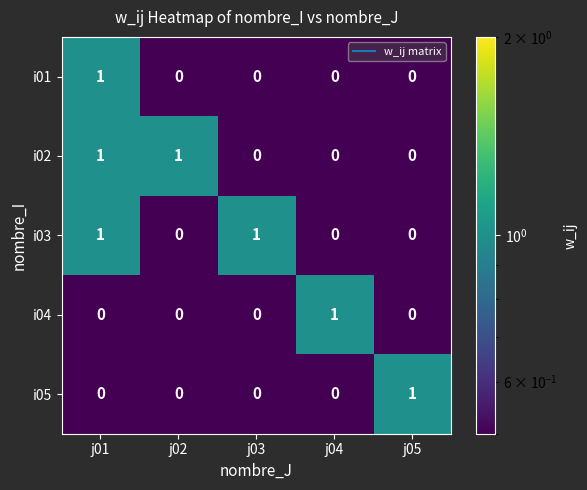

Reading right to left, transcribe all the data shown in this chart.

i01: 0	0	0	0	1
i02: 0	0	0	1	1
i03: 0	0	1	0	1
i04: 0	1	0	0	0
i05: 1	0	0	0	0